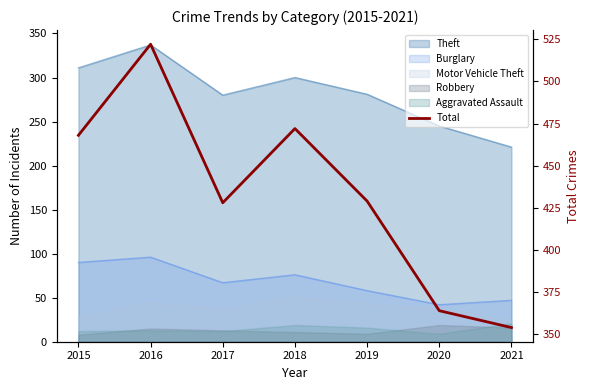

Does the chart display data point markers on the line(s)?

No